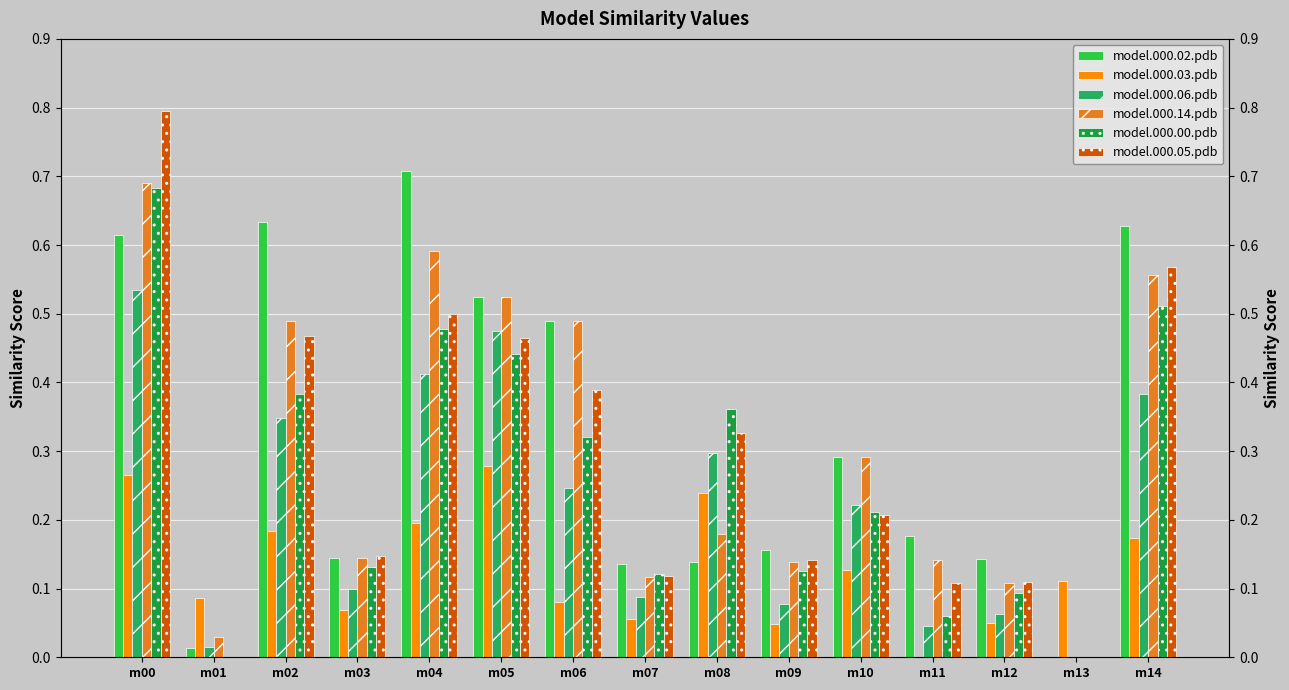

Is it true that model.000.02.pdb equals 0.3 at m10?

True